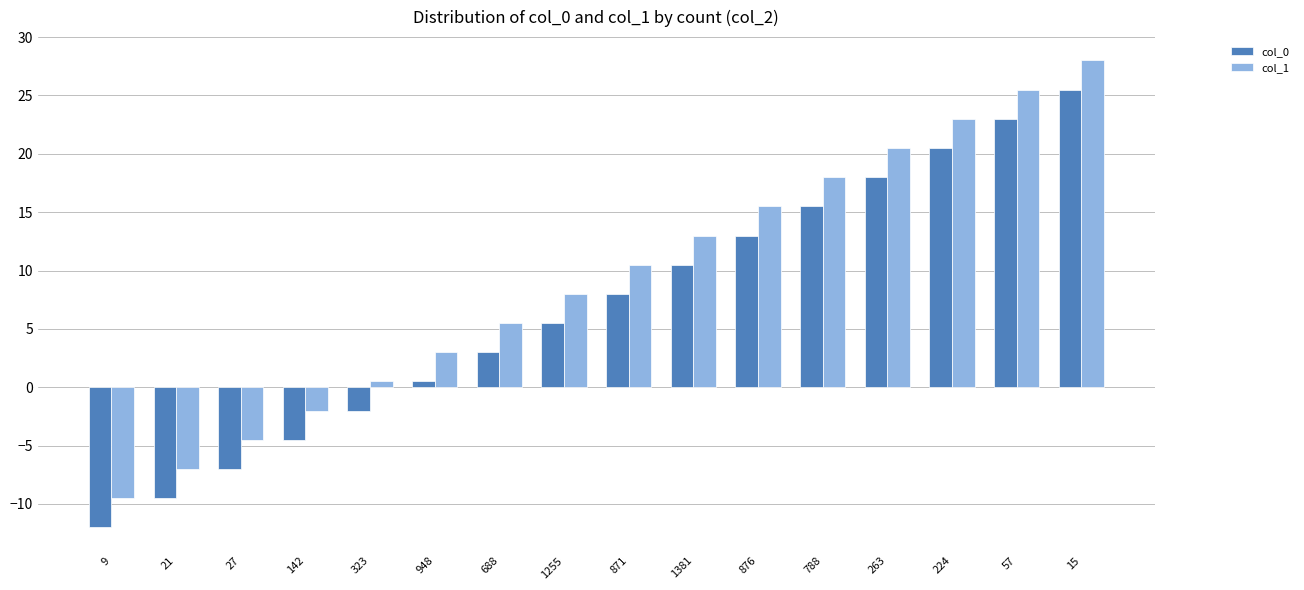

What is the label of the 4th bar from the right?

263